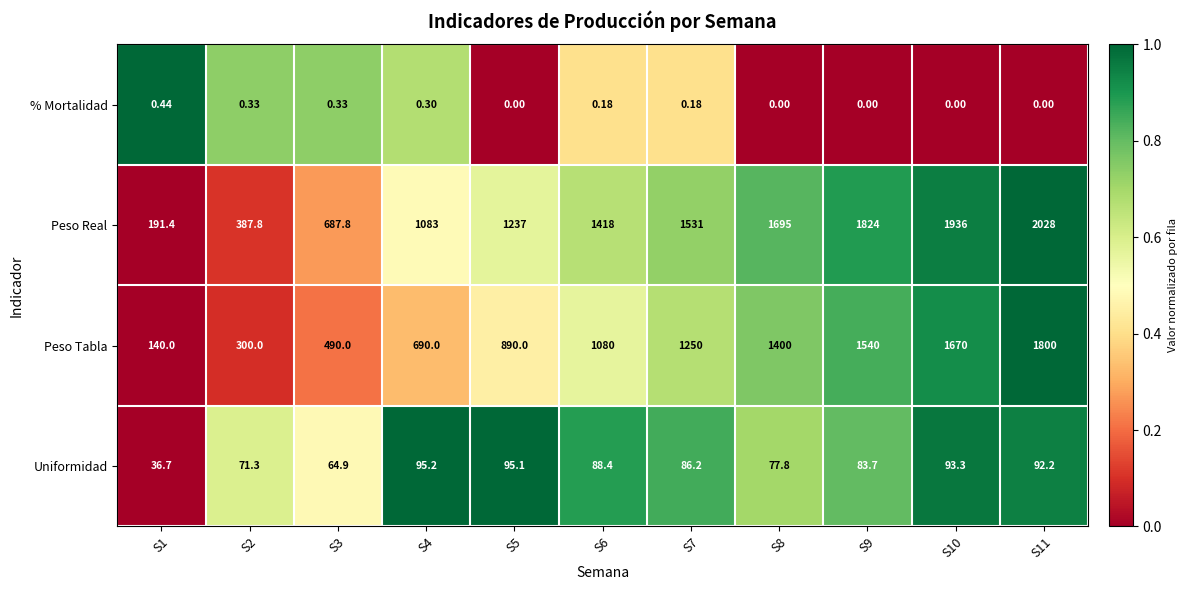

Is the value of Peso Tabla at S2 greater than the value of Peso Real at S1?

Yes